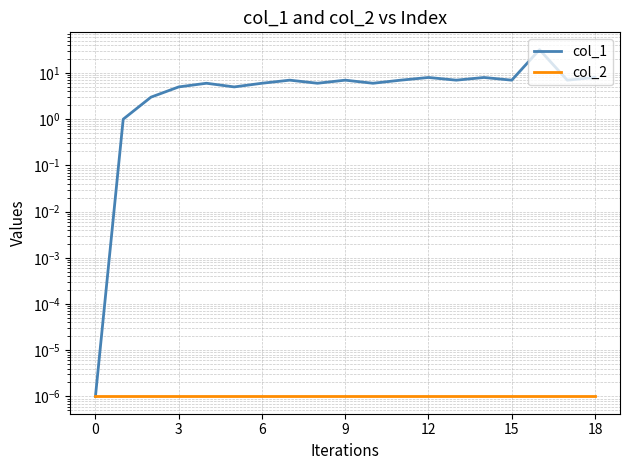

The value of col_1 at 8 is 6.0. True or false?

True